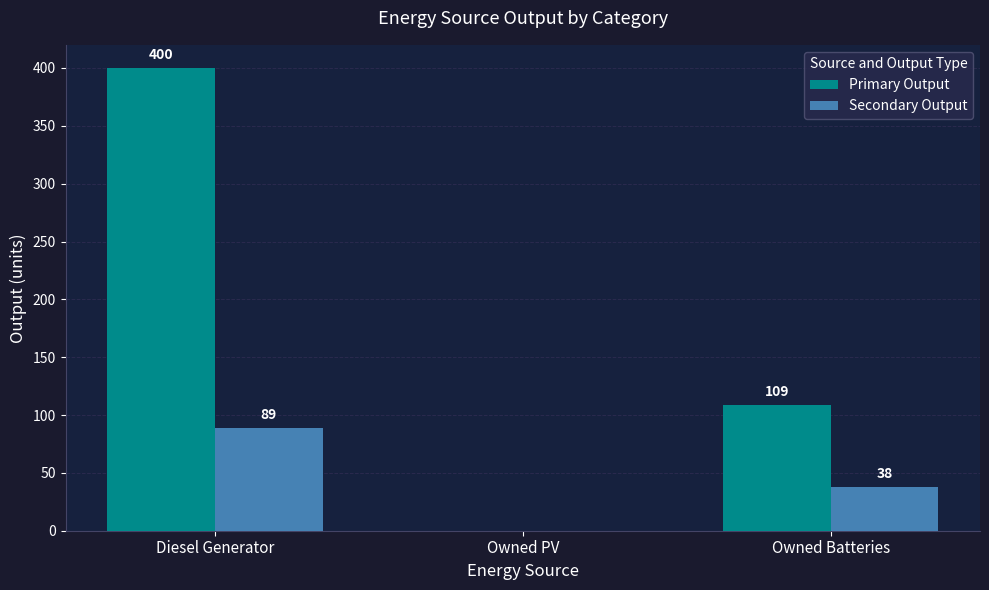

Does the chart contain stacked bars?

No